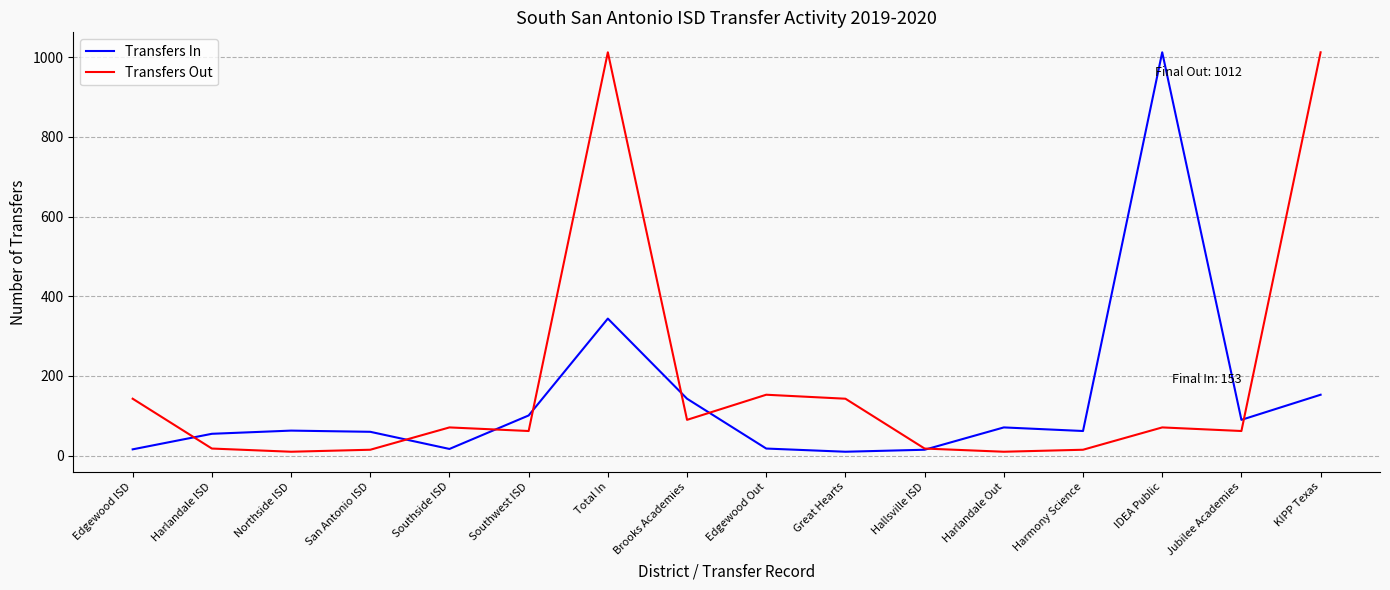

What is the difference between the highest and lowest values at IDEA Public?

941